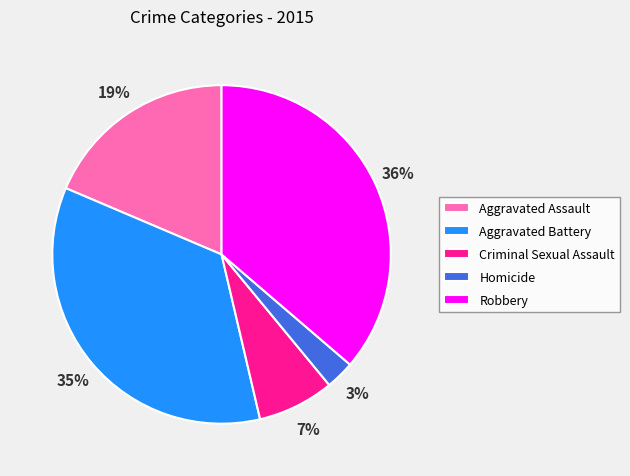

Does Aggravated Assault represent more than half of the total?

No